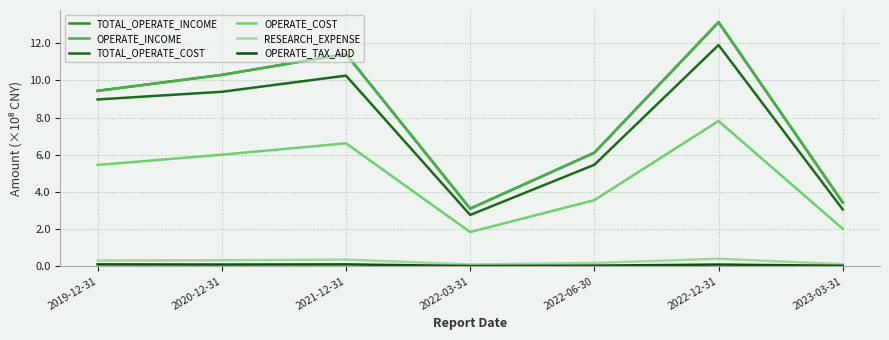

Is this an area chart (filled region under the line)?

No